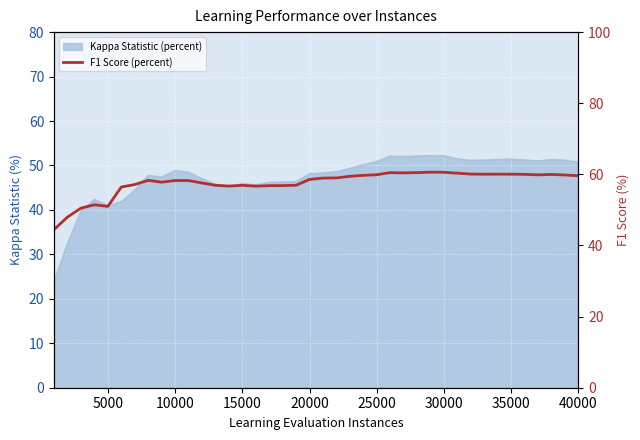

How many data points are above 58?

24